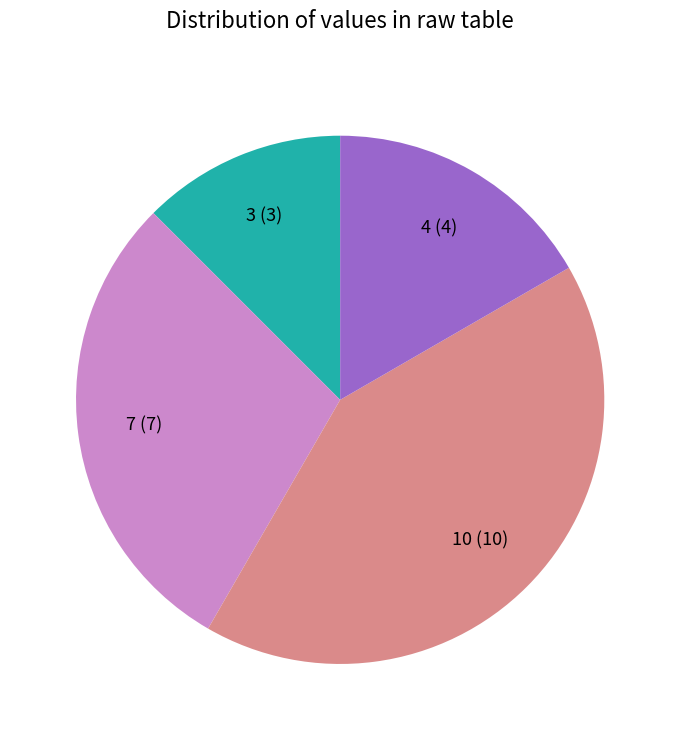

Is there a majority slice in this chart?

No